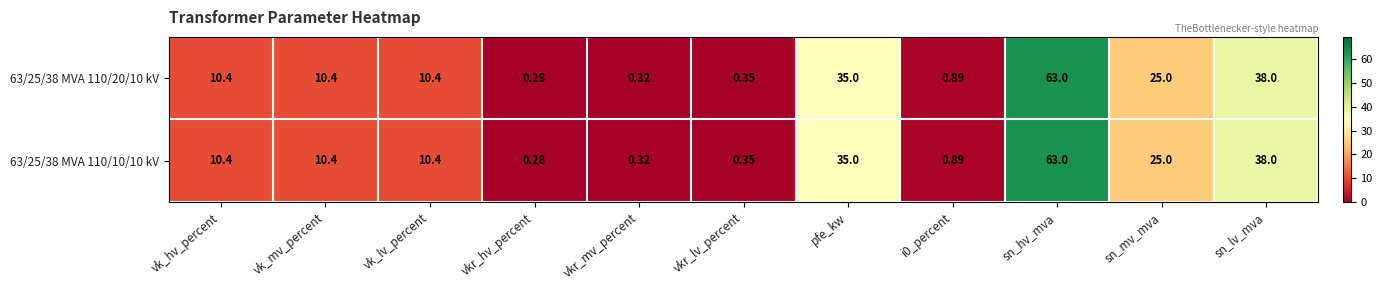

Count the number of categories in the chart.

11